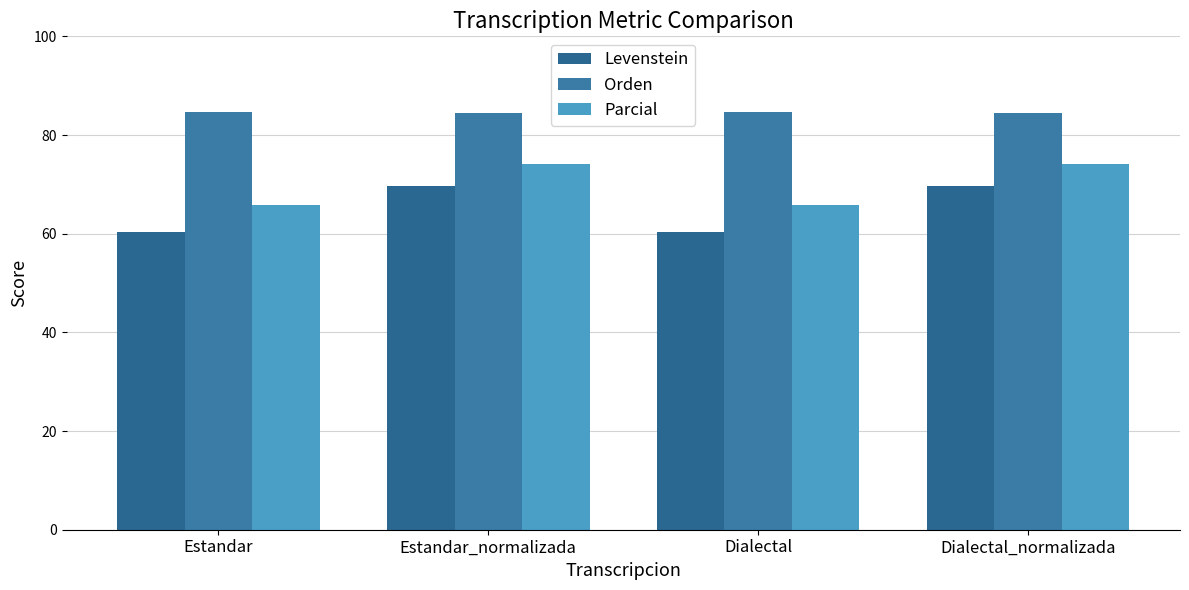

What is the spread (max minus min) of values at Dialectal?

24.3